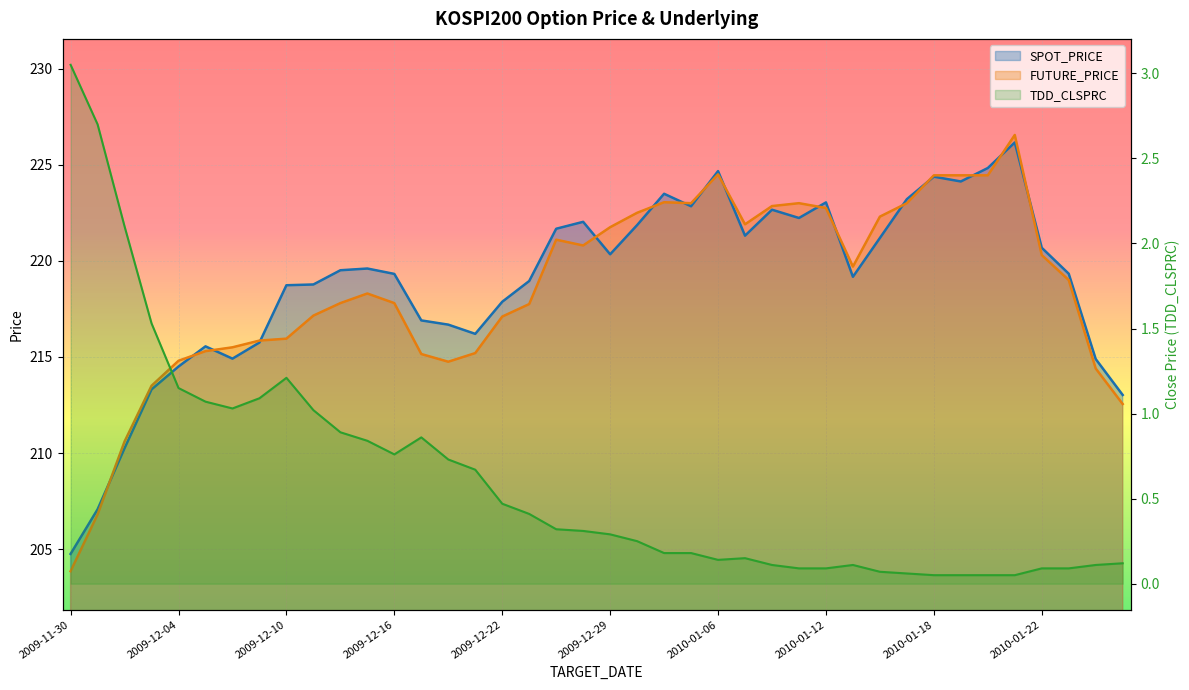

True or false: FUTURE_PRICE and TDD_CLSPRC intersect in this chart.

False